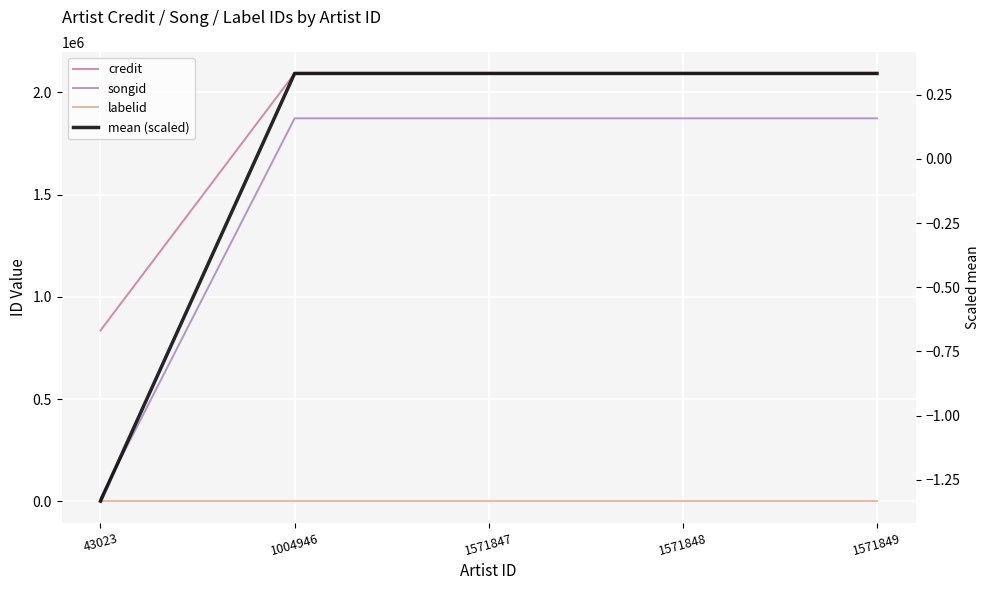

At 1571847, list the series in order from smallest to largest.

mean (scaled), labelid, songid, credit